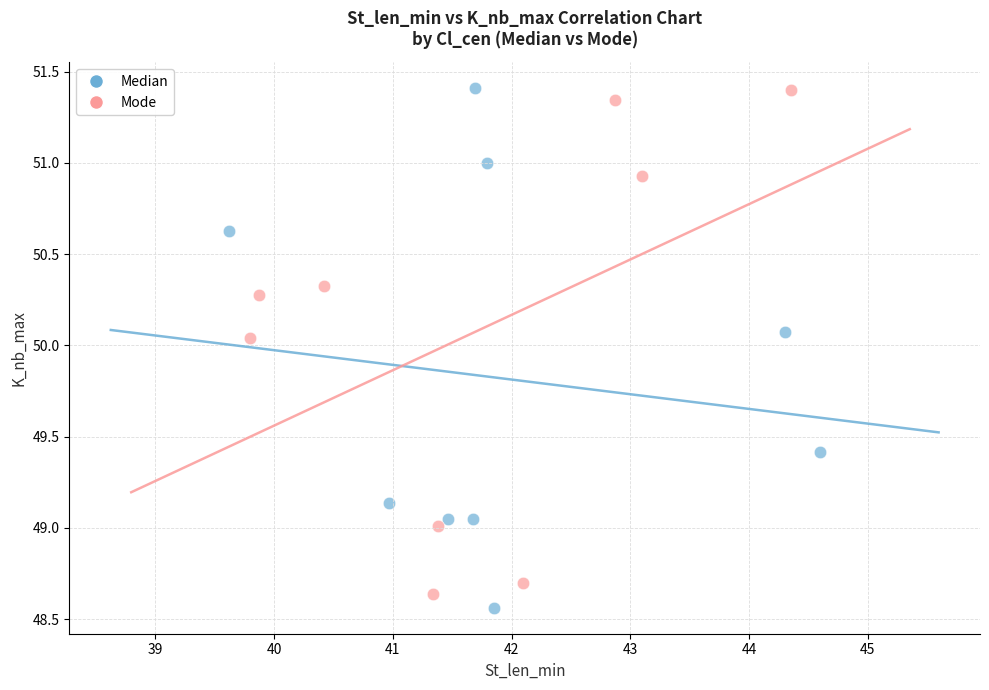

Which series has the widest spread of Y values?

Median